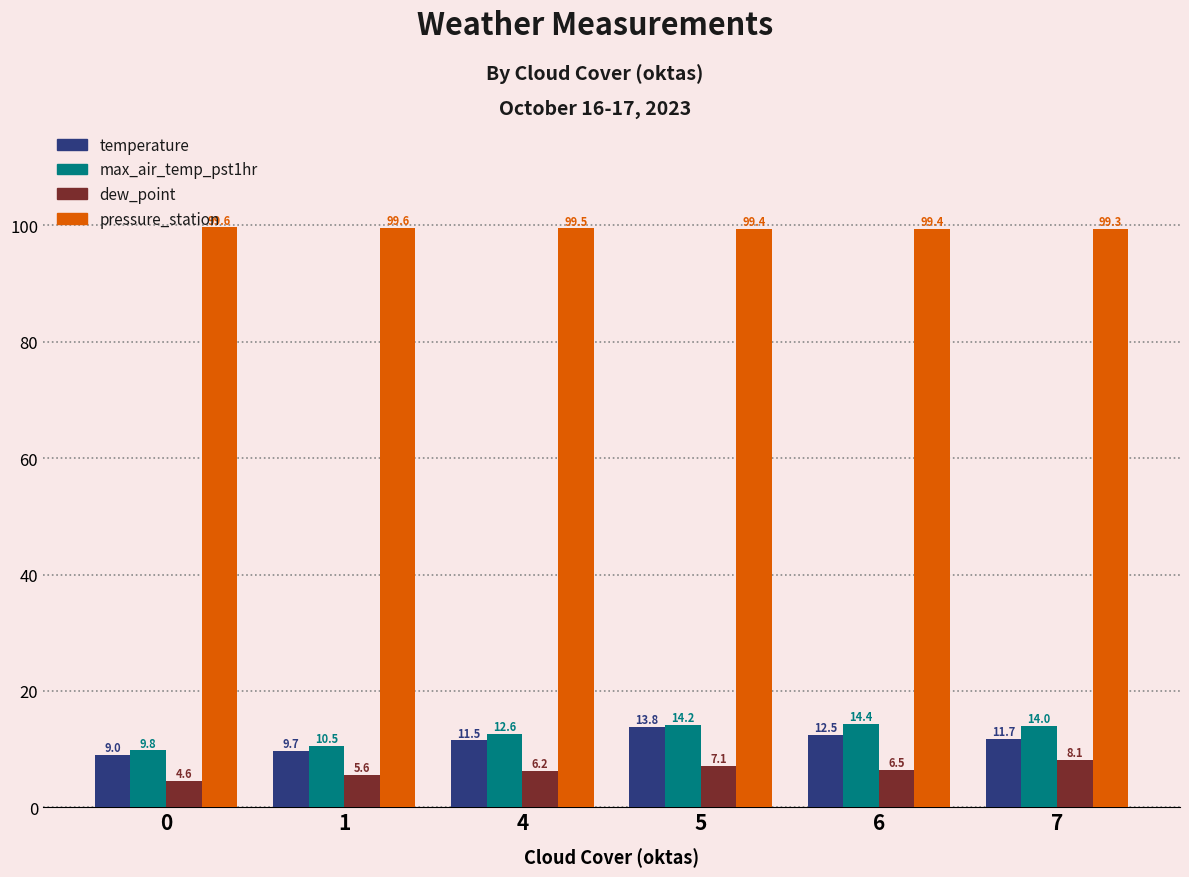

At 5, list the series in order from smallest to largest.

dew_point, temperature, max_air_temp_pst1hr, pressure_station